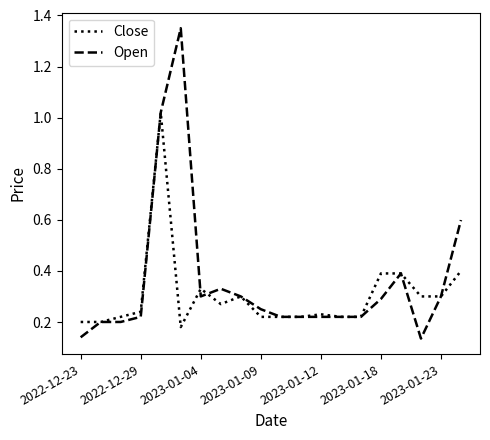

Which series has the largest range (max minus min)?

Open